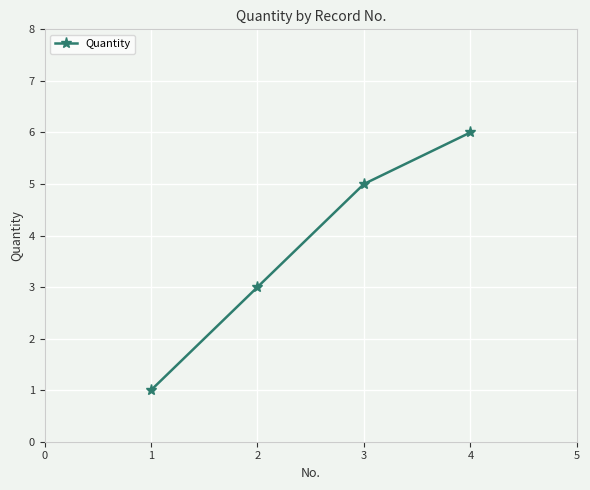

At which label is the value closest to 3?

2